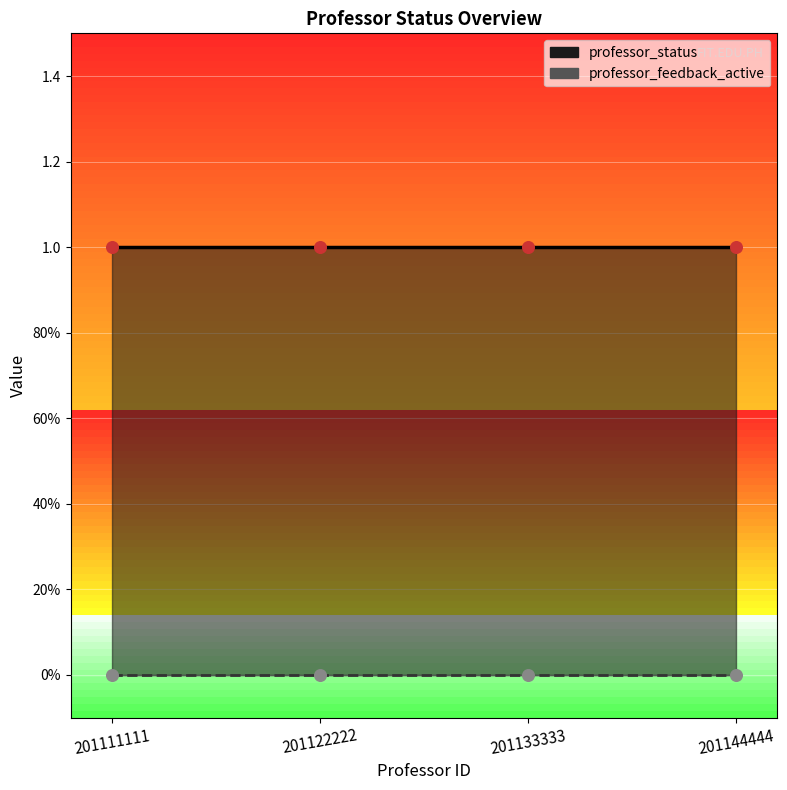

Which series has the widest spread of Y values?

professor_feedback_active